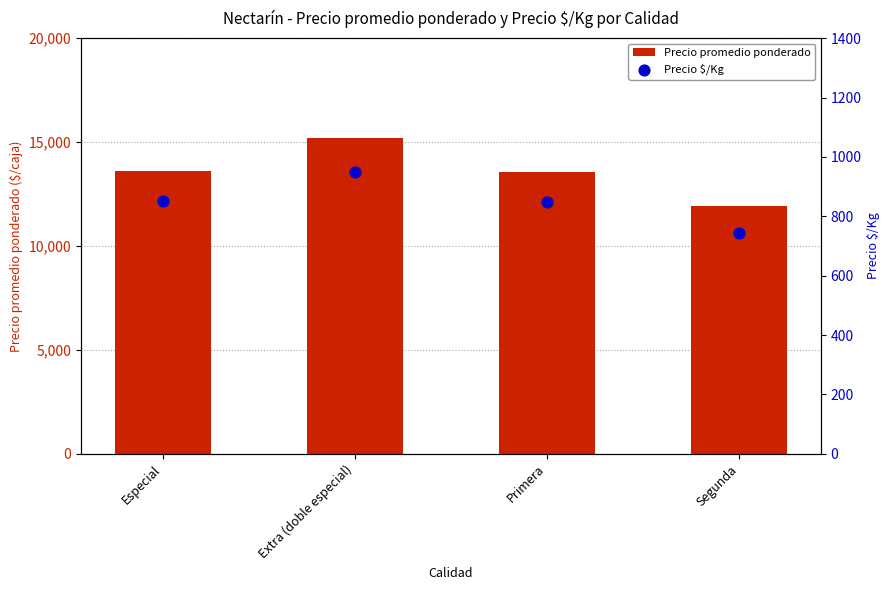

What are all the series names shown in the legend?

Precio promedio ponderado, Precio $/Kg